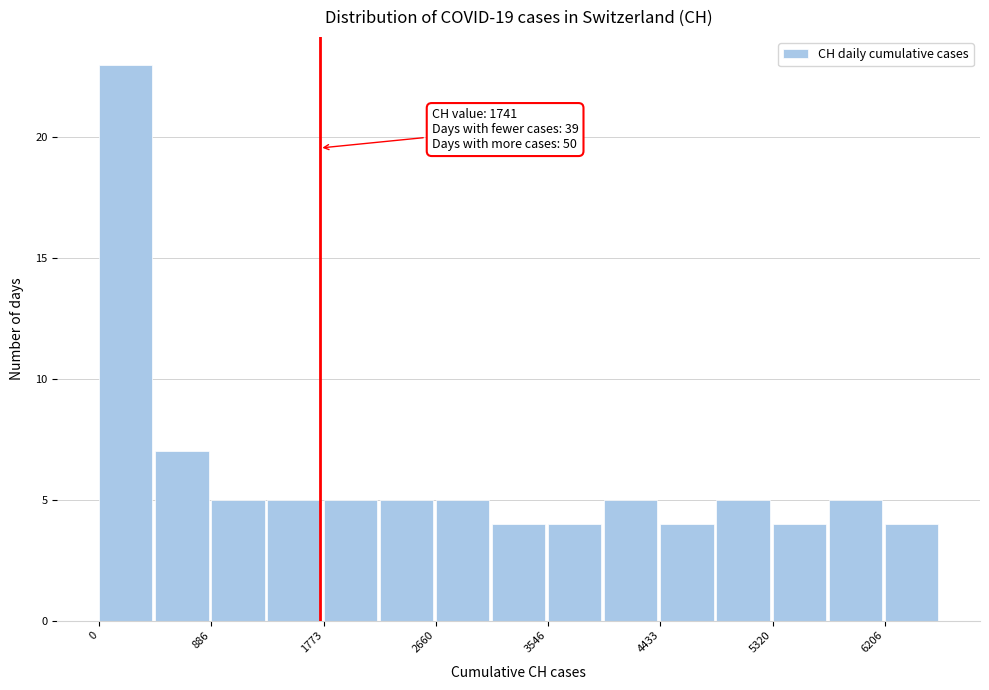

Which range on the x-axis has the tallest bar?

0 to 400